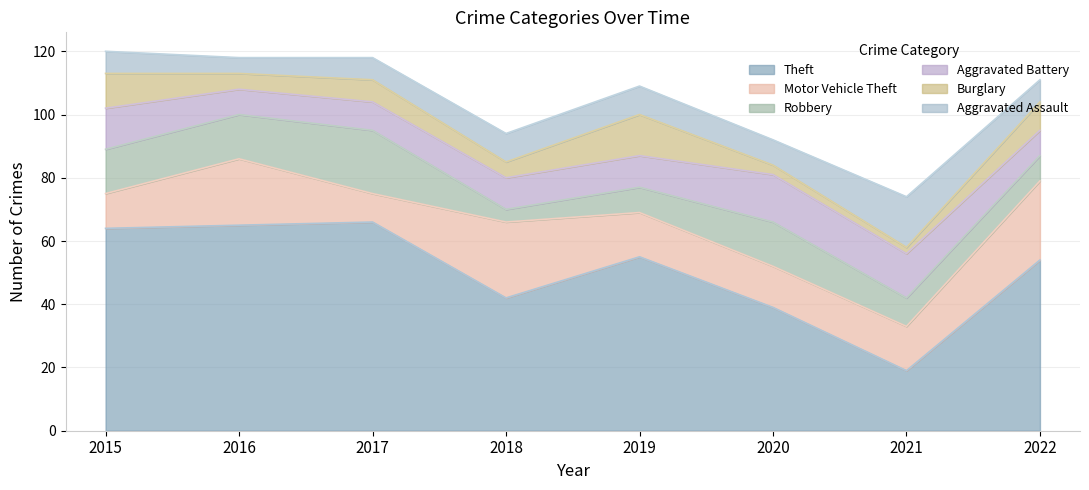

In Burglary, how many points are higher than both neighbors (excluding endpoints)?

2